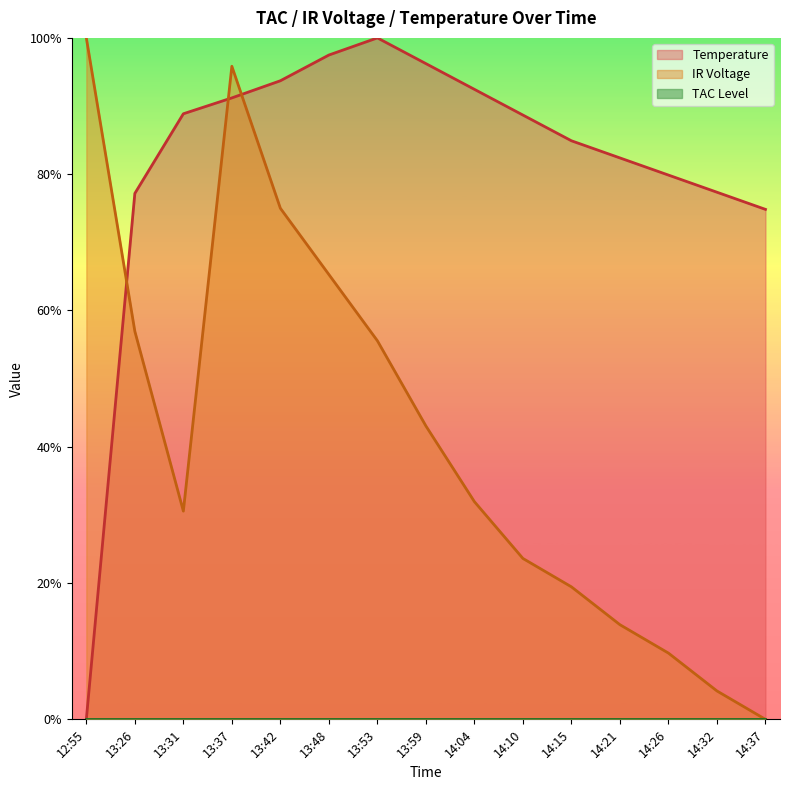

Does the chart display data point markers on the line(s)?

No